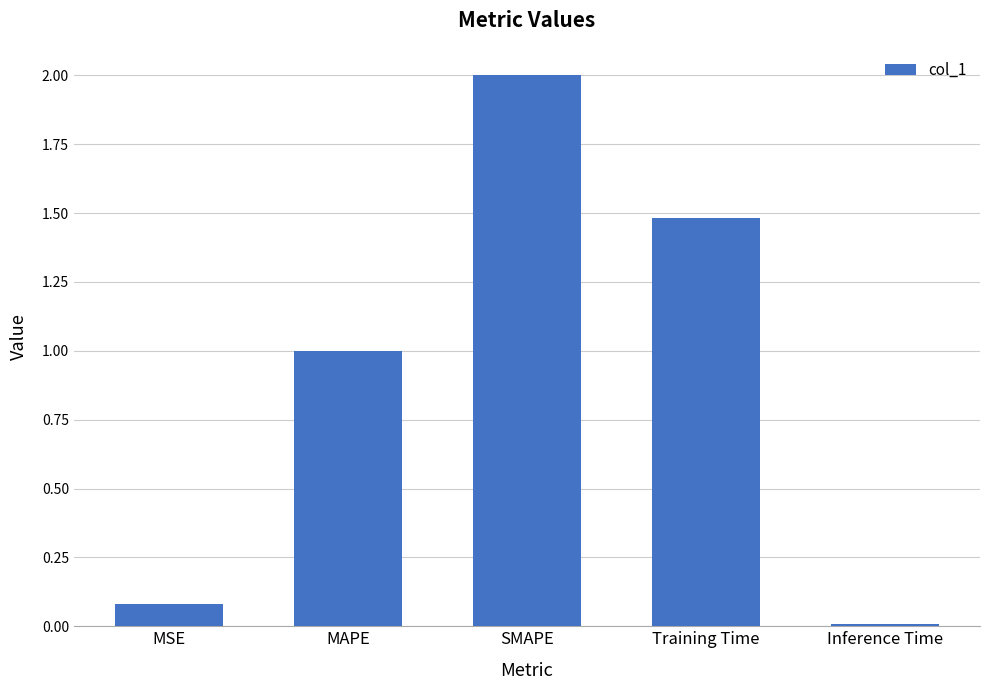

At which label is the value closest to 1?

MAPE